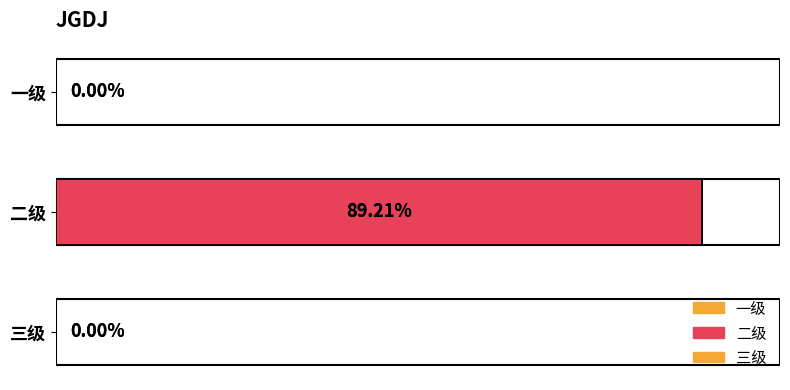

What position from the right is 二级?

2